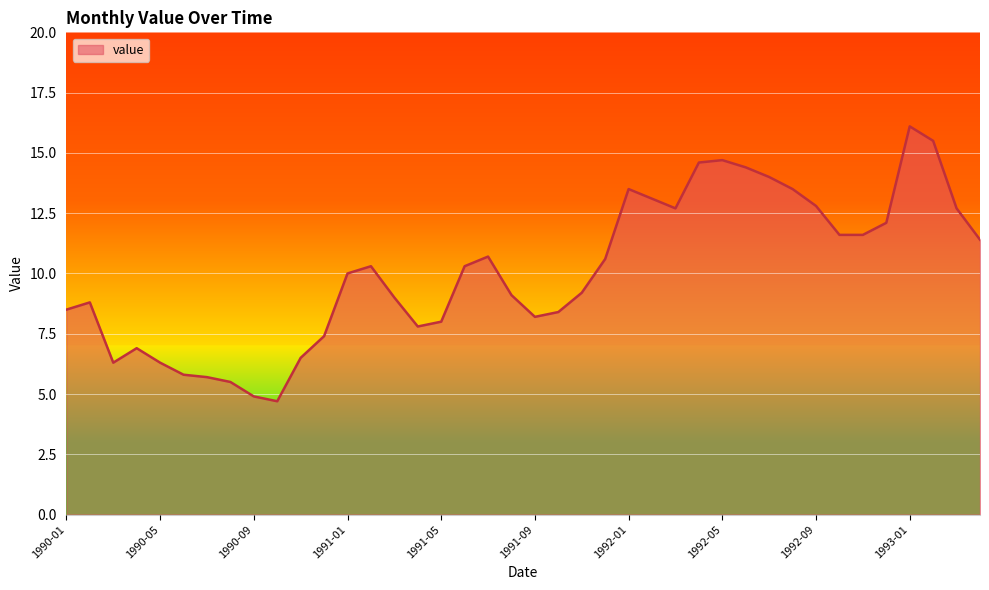

What is the difference between the maximum and minimum values?

11.4